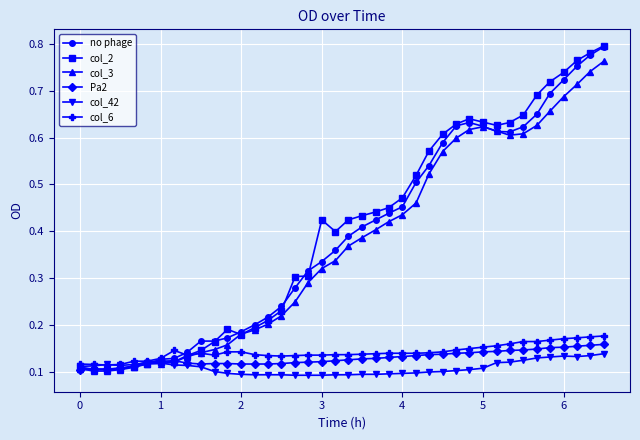

Which series has the widest spread of values?

col_2